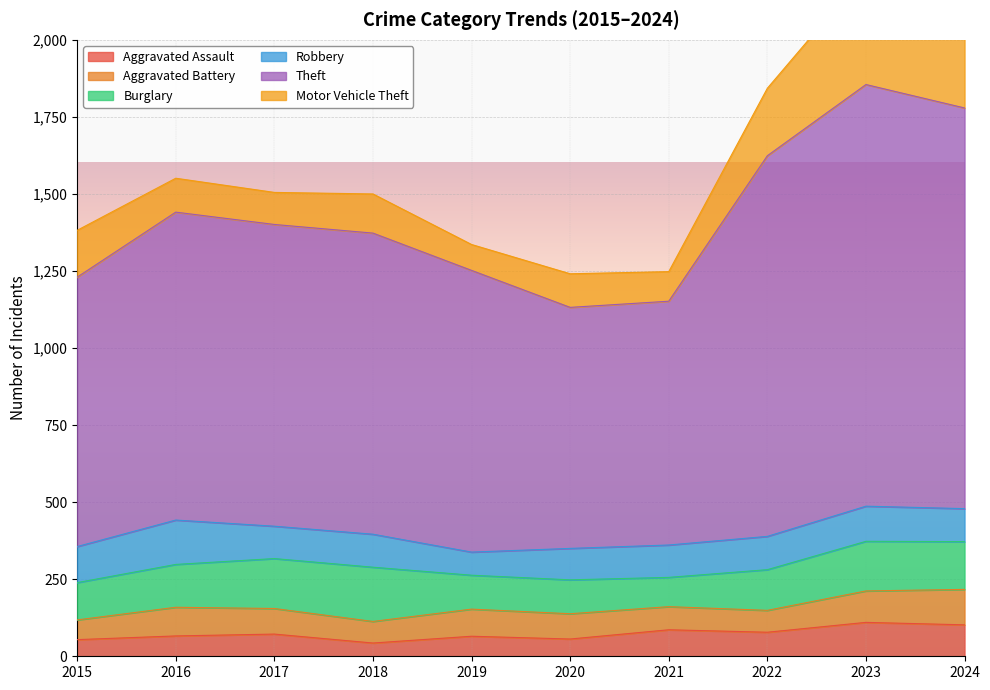

True or false: Motor Vehicle Theft has more than 2 points higher than both neighbors.

True